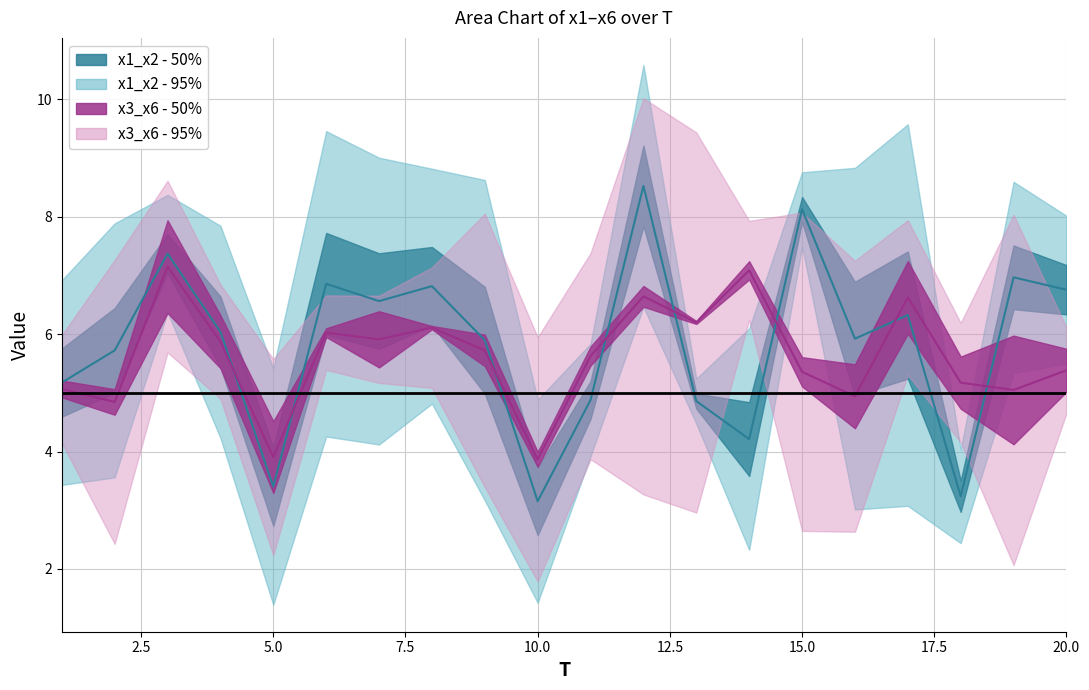

Is this an area chart (filled region under the line)?

No